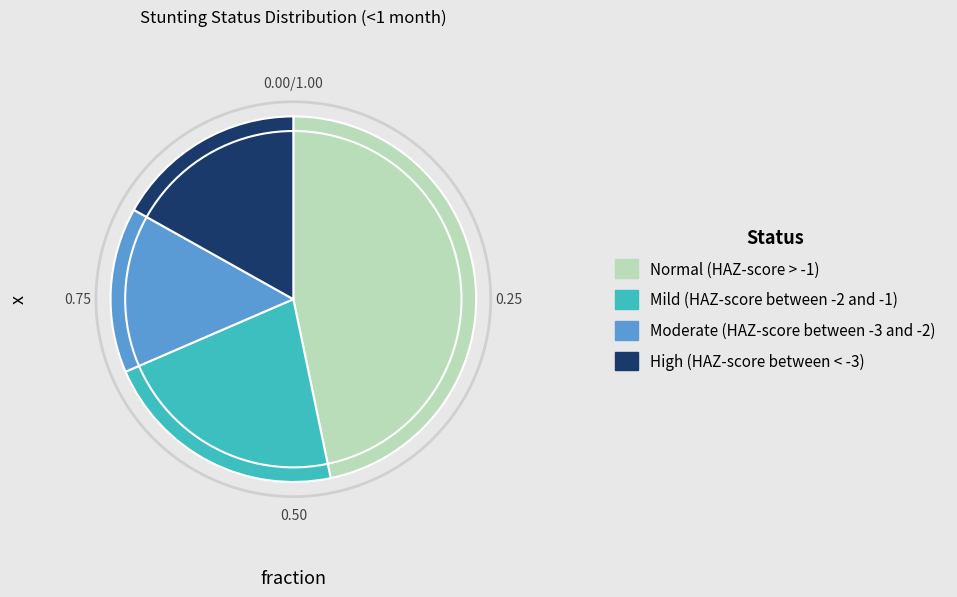

Rank the categories by value from lowest to highest.

Moderate (HAZ-score between -3 and -2), High (HAZ-score between < -3), Mild (HAZ-score between -2 and -1), Normal (HAZ-score > -1)